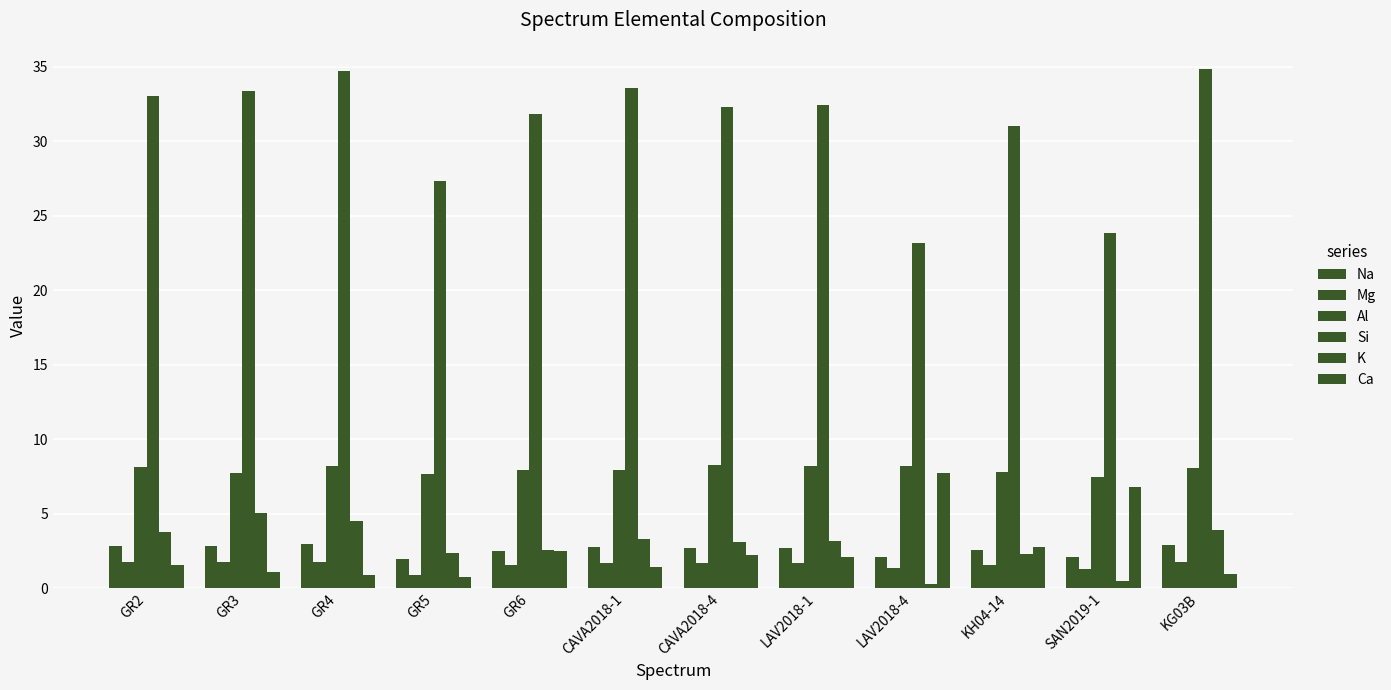

Is the value of Mg at KG03B greater than the value of Na at GR6?

No